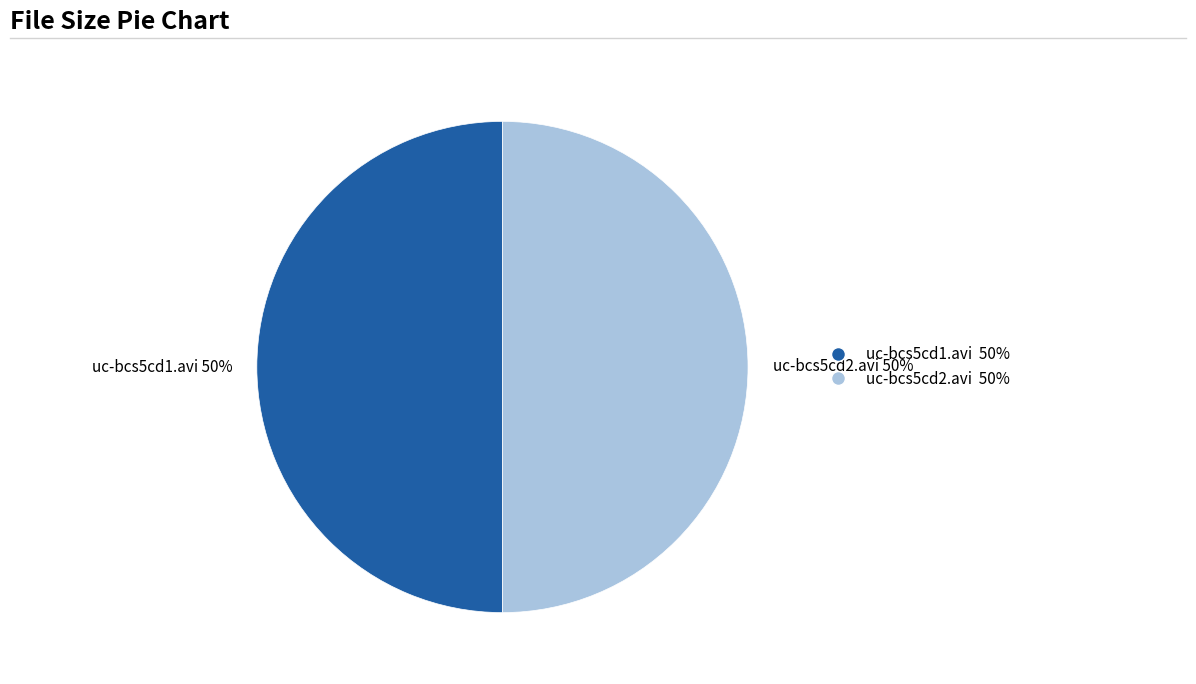

How many segments does this pie chart have?

2